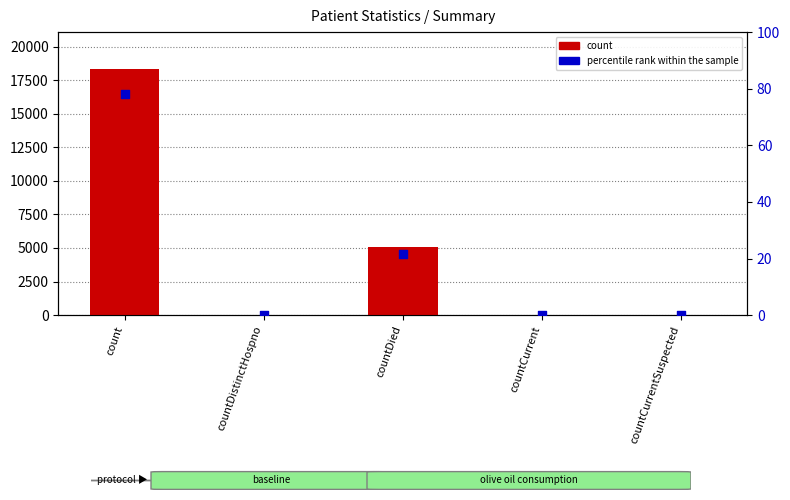

Which series has the largest total across all categories?

count